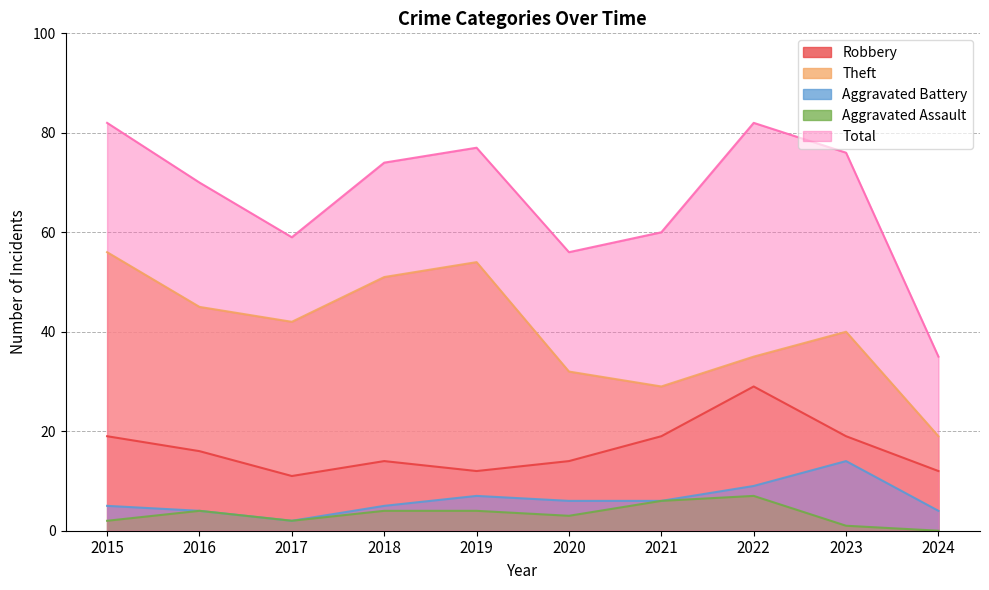

True or false: Theft and Aggravated Battery intersect in this chart.

False